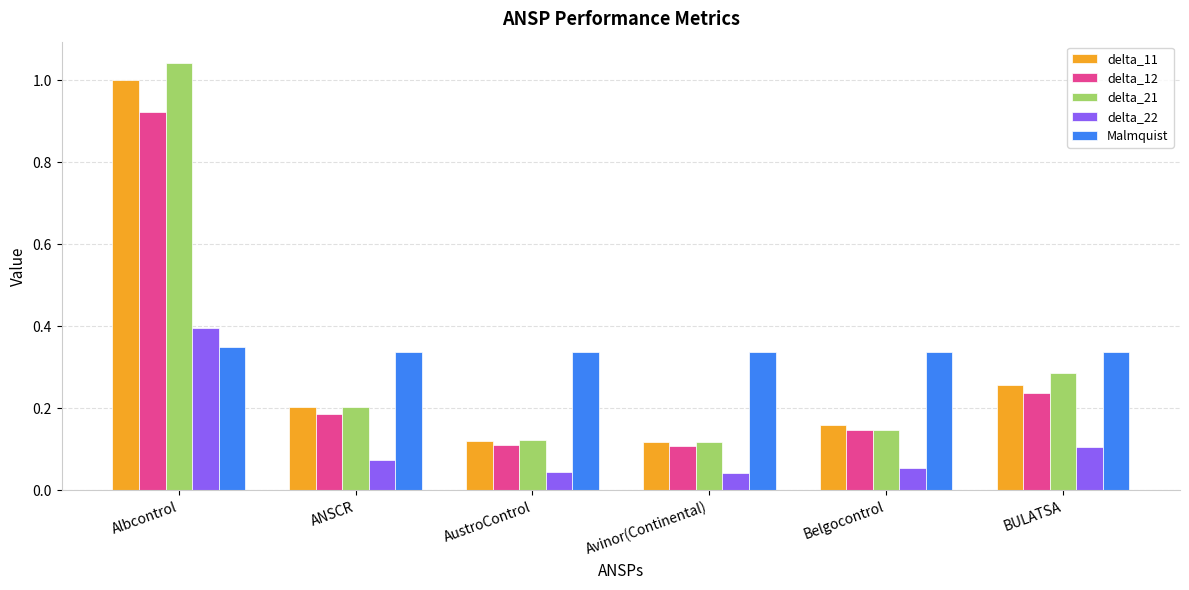

At which category is the sum across all series the highest?

Albcontrol